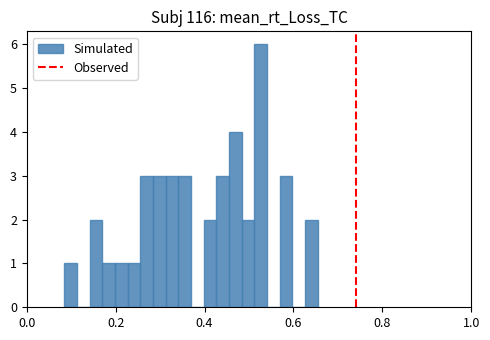

Around what value on the x-axis is the tallest bar? Give the approximate position of its centre, as read against the axis.

0.52